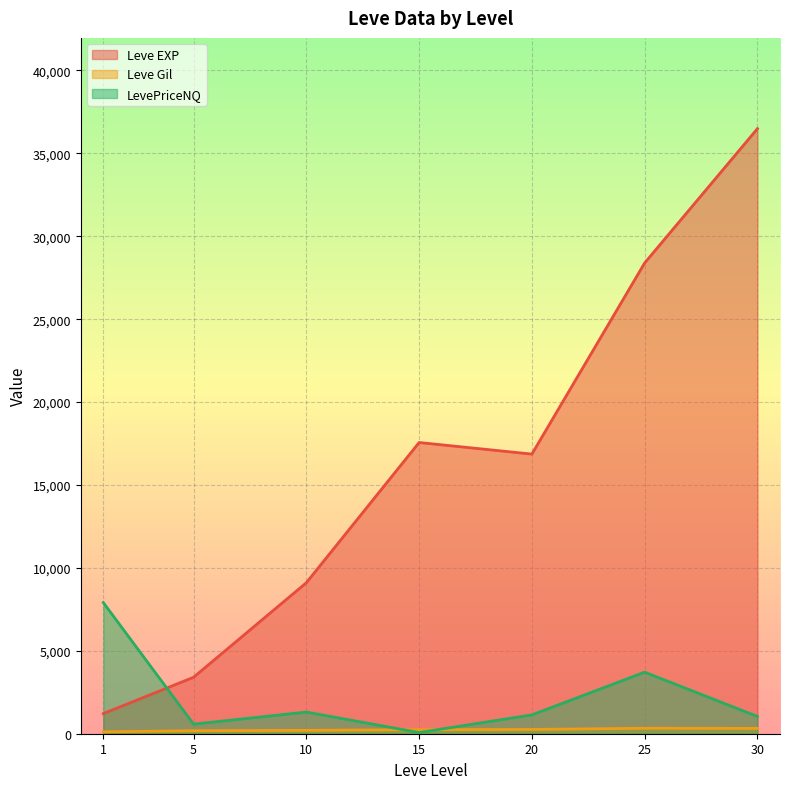

What is the sum of the Leve EXP values at 30 and 10?

45599.2